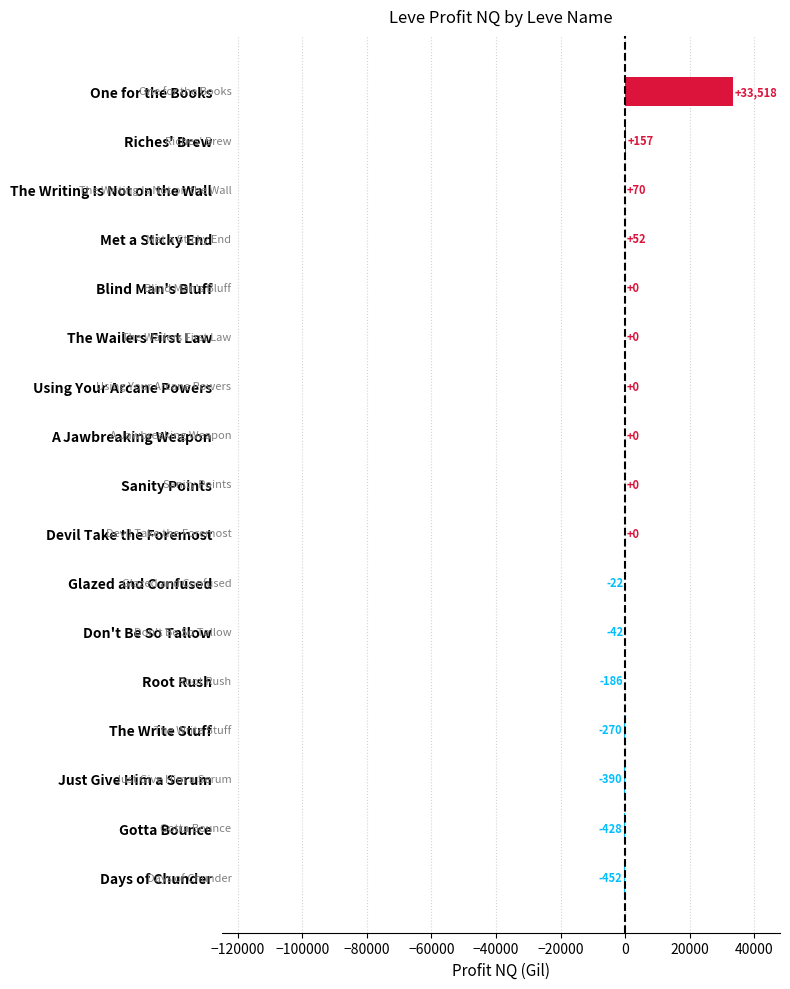

What is the average value?

1882.8